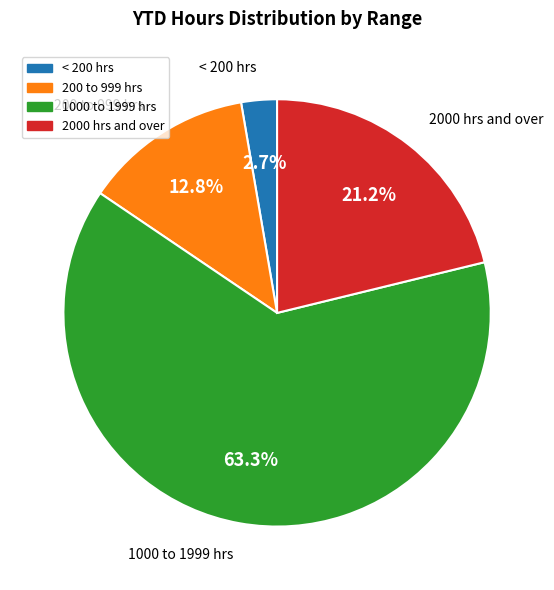

Rank the categories by value from highest to lowest.

1000 to 1999 hrs, 2000 hrs and over, 200 to 999 hrs, < 200 hrs